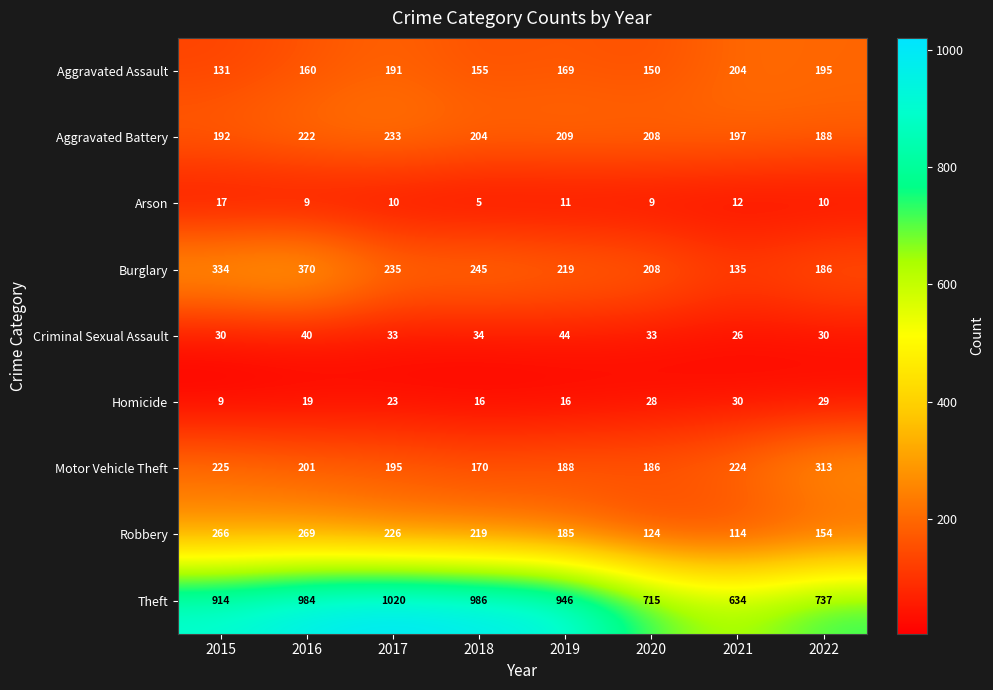

Which category has the highest value in the Criminal Sexual Assault series?

2019